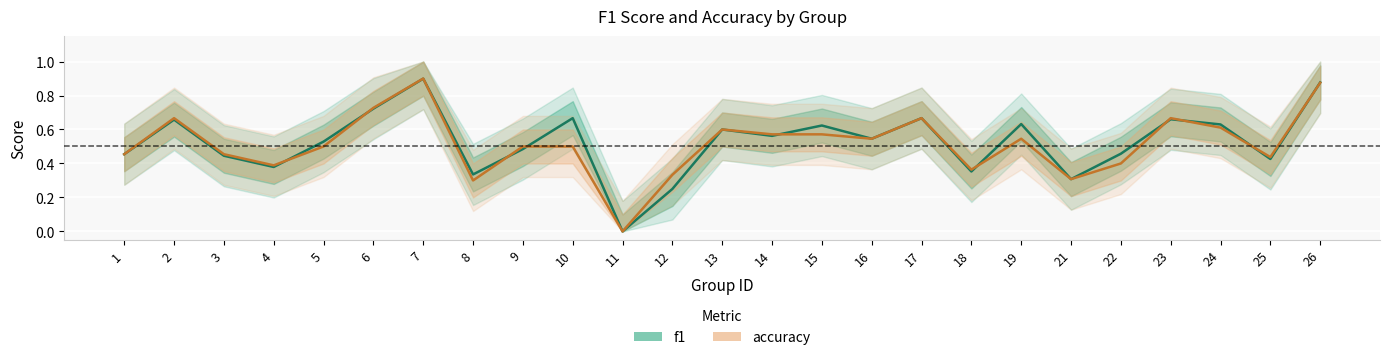

Reading left to right, what are all the values shown in this chart?

f1: 1=0.5	2=0.7	3=0.4	4=0.4	5=0.5	6=0.7	7=0.9	8=0.3	9=0.5	10=0.7	11=0.0	12=0.2	13=0.6	14=0.6	15=0.6	16=0.5	17=0.7	18=0.4	19=0.6	21=0.3	22=0.5	23=0.7	24=0.6	25=0.4	26=0.9
accuracy: 1=0.5	2=0.7	3=0.5	4=0.4	5=0.5	6=0.7	7=0.9	8=0.3	9=0.5	10=0.5	11=0.0	12=0.3	13=0.6	14=0.6	15=0.6	16=0.5	17=0.7	18=0.4	19=0.5	21=0.3	22=0.4	23=0.7	24=0.6	25=0.4	26=0.9